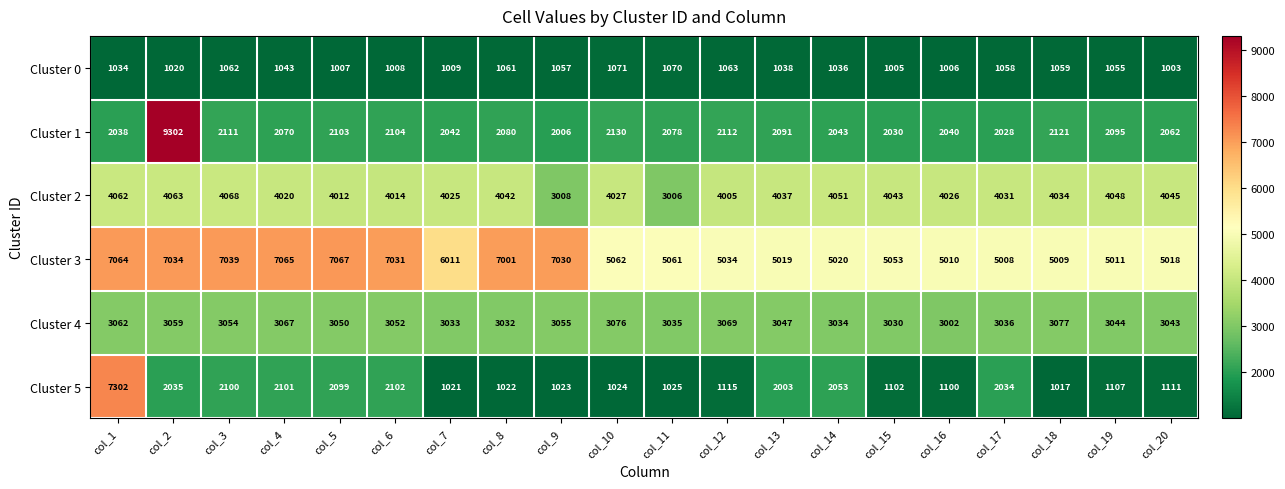

Is the value of Cluster 5 at col_20 greater than the value of Cluster 3 at col_5?

No